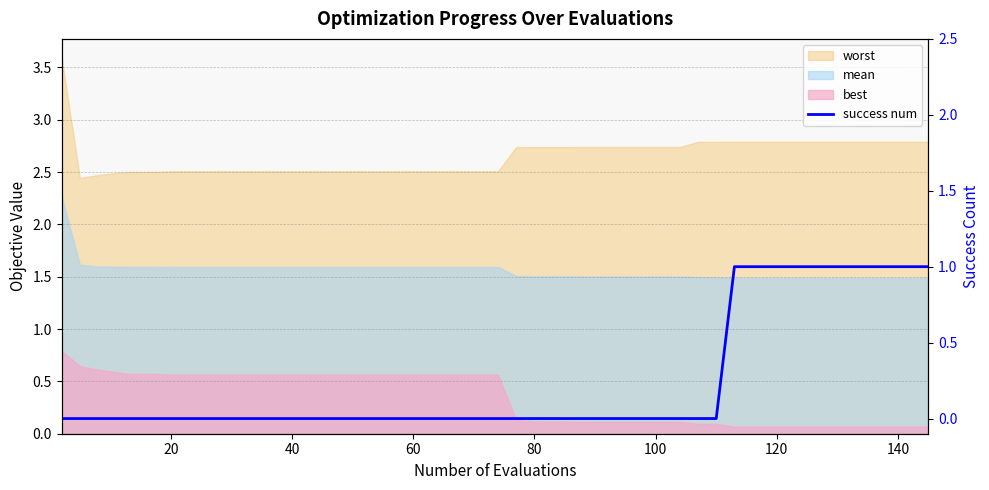

What is the difference between the maximum and second lowest values?

1